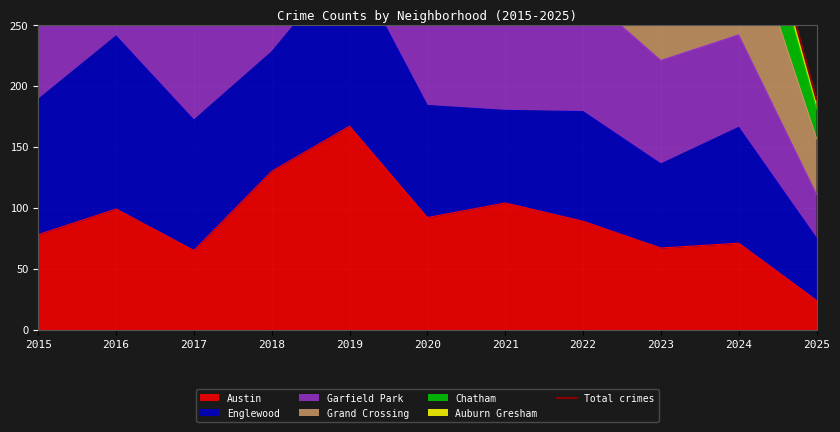

Reading right to left, extract all data points from this chart.

189	421	347	421	371	401	689	575	440	535	446